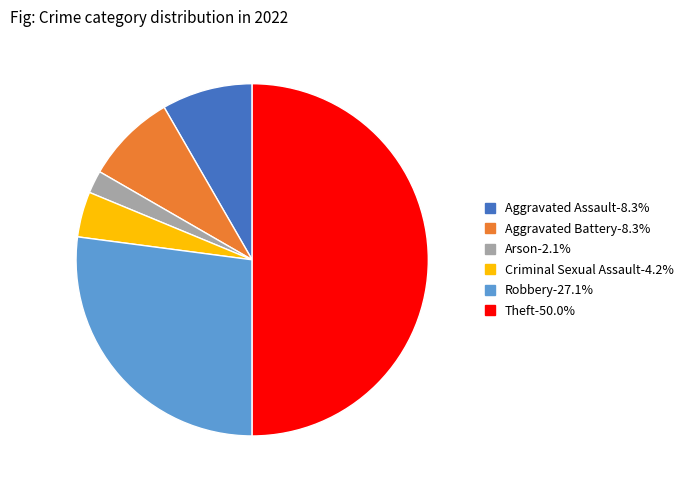

Is Aggravated Assault the majority of the pie?

No